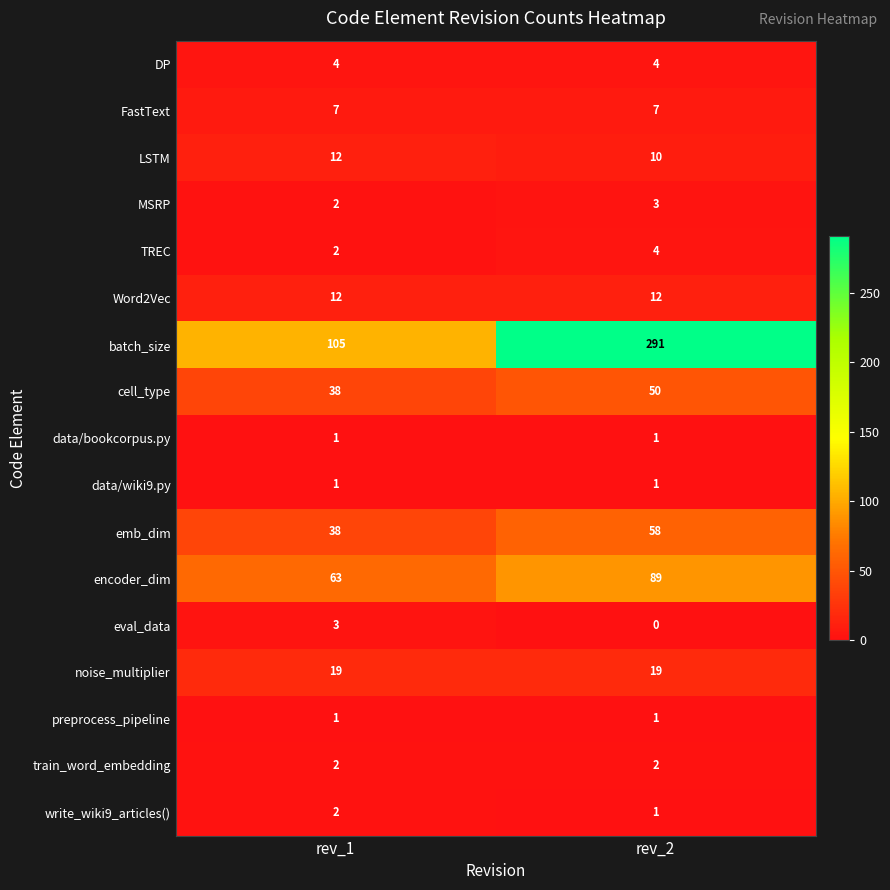

What is the spread (max minus min) of values at rev_1?

104